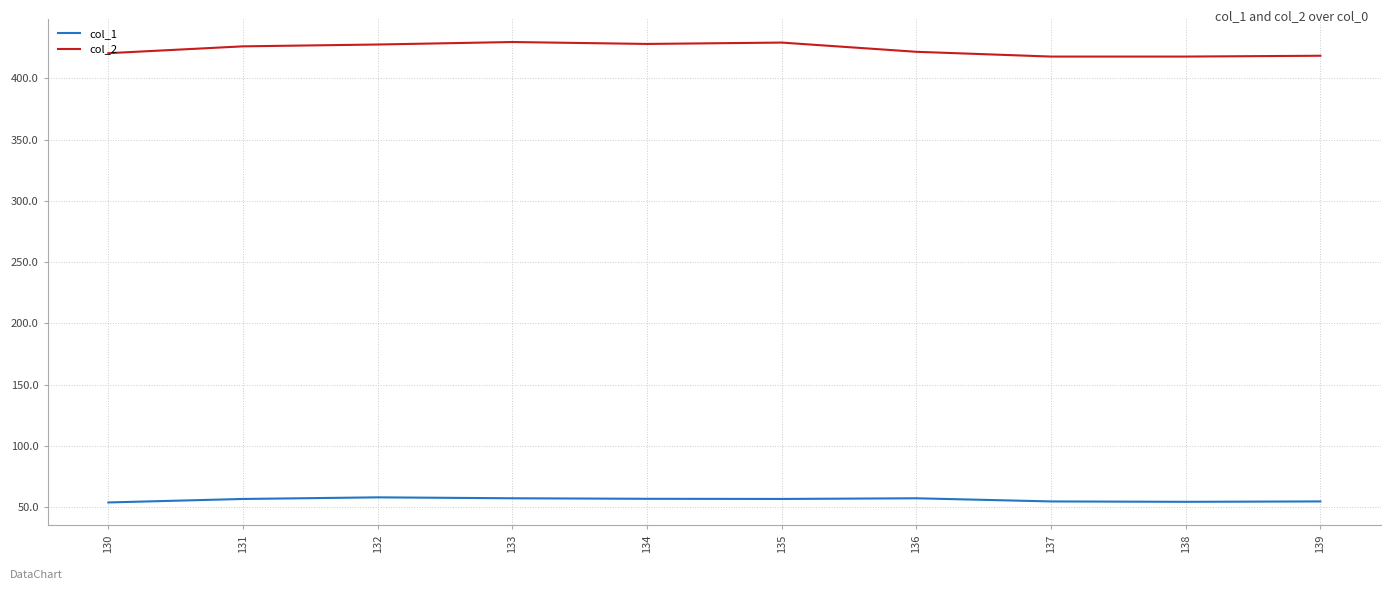

True or false: col_1 has a value of 88.7 at 137.

False